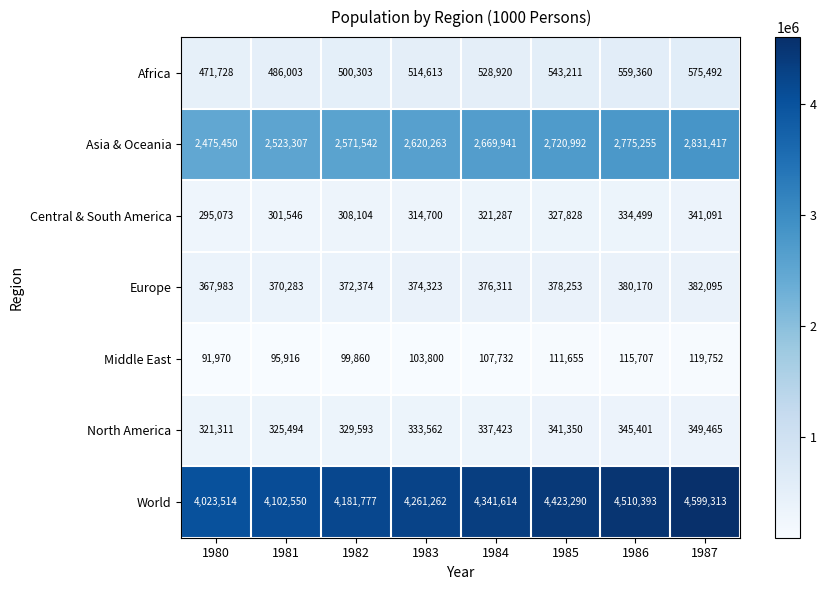

What is the difference between the highest and lowest values at 1986?

4394686